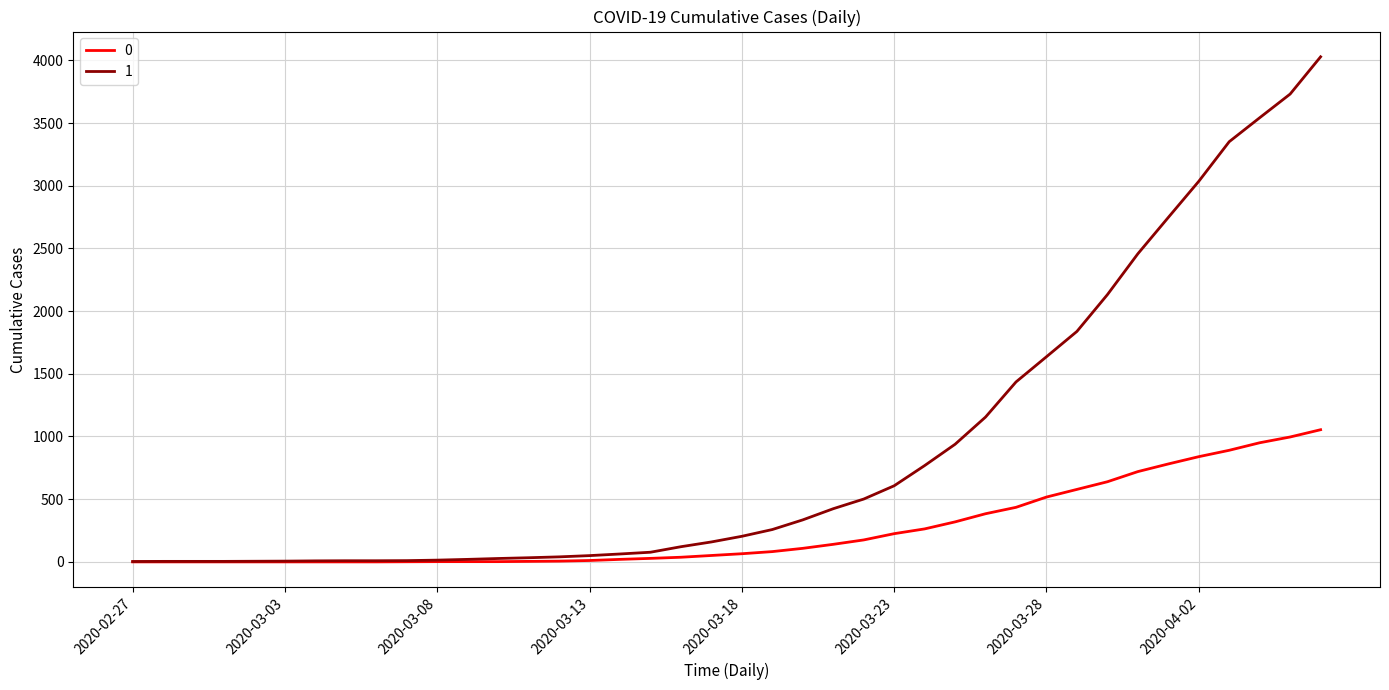

How many lines are shown in the chart?

2